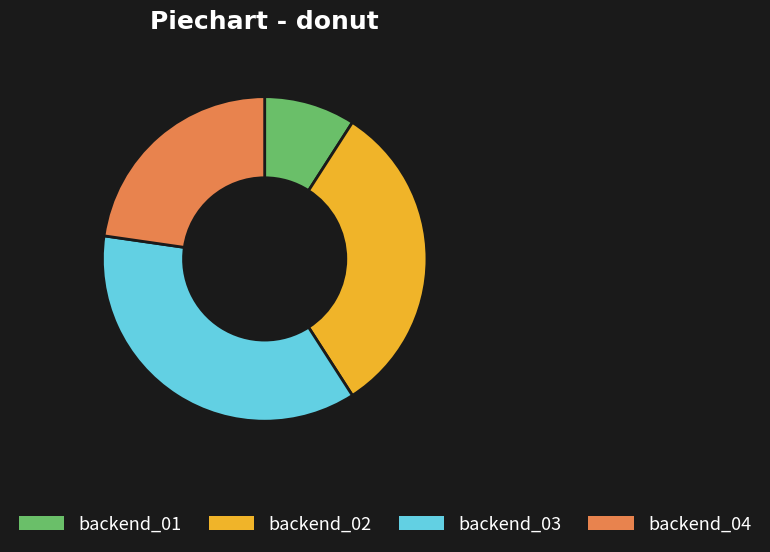

Rank the categories by value from highest to lowest.

backend_03, backend_02, backend_04, backend_01